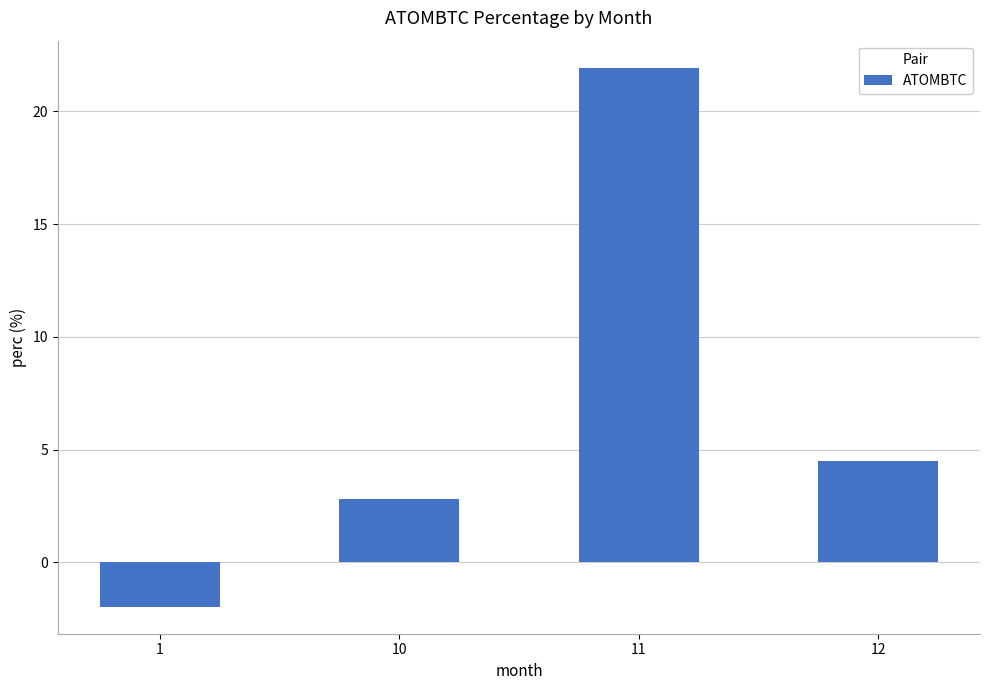

Rank the categories by value from highest to lowest.

11, 12, 10, 1